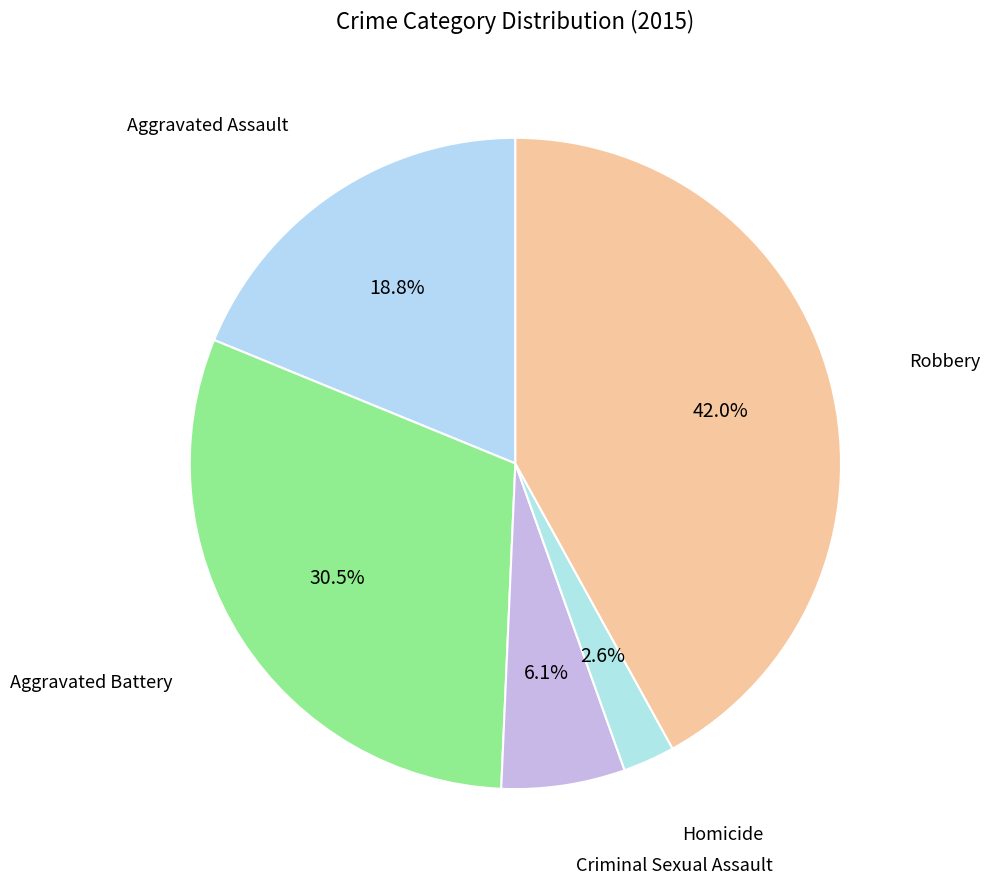

Is there a majority slice in this chart?

No